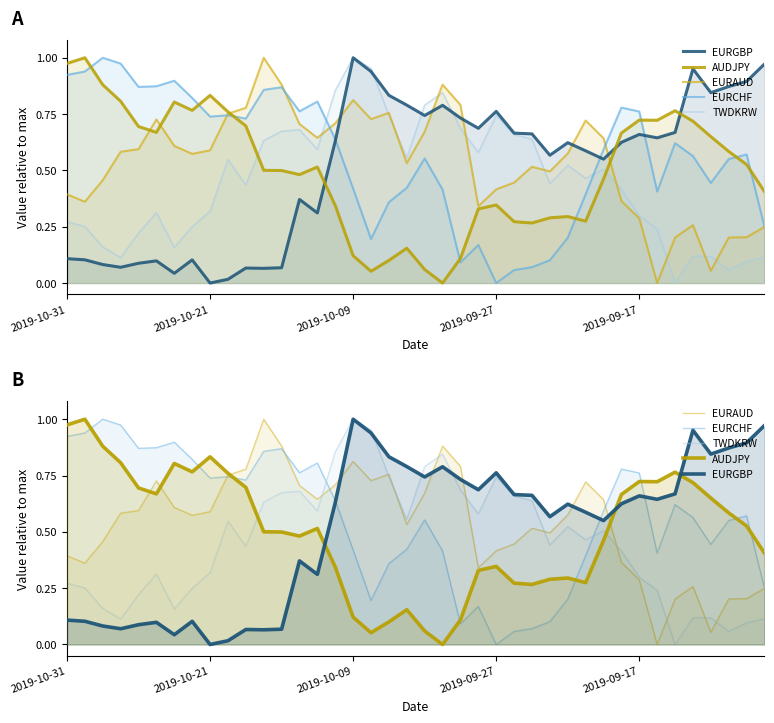

Which series has the widest spread of values?

EURGBP